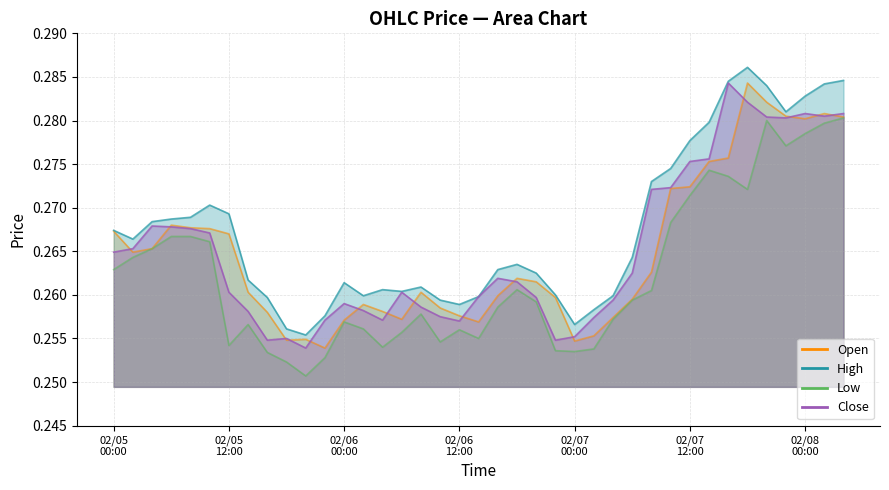

How many categories are shown in the chart?

39